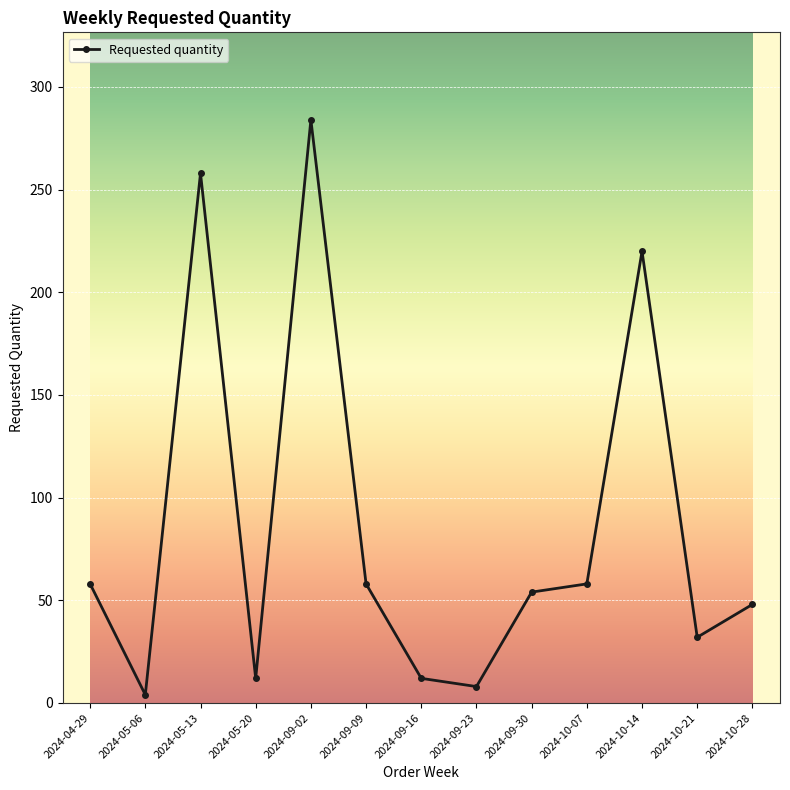

What is the smallest value displayed?

4